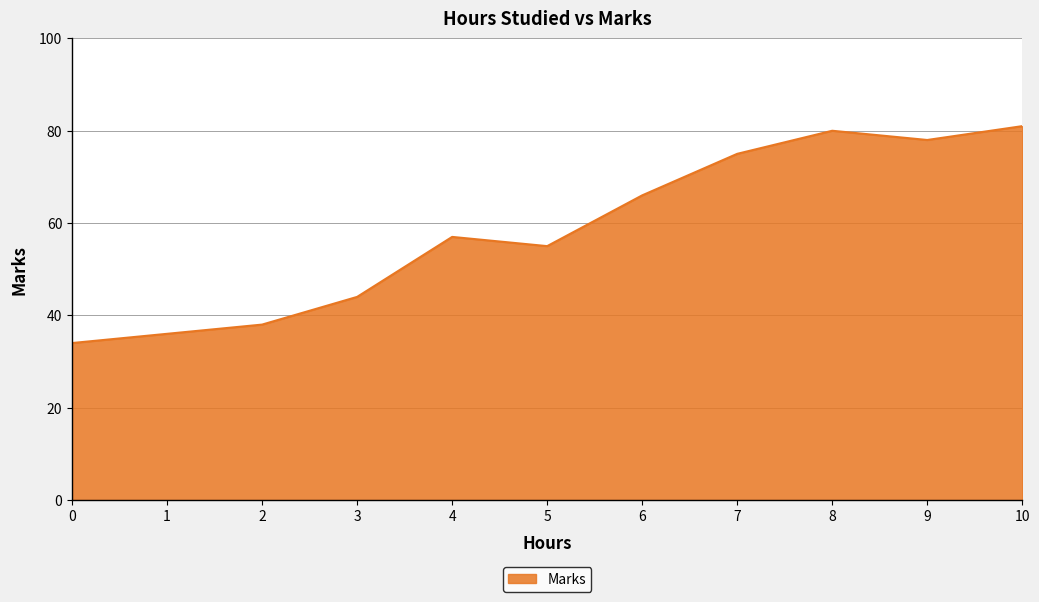

Is it true that the value at 0 is 34?

True